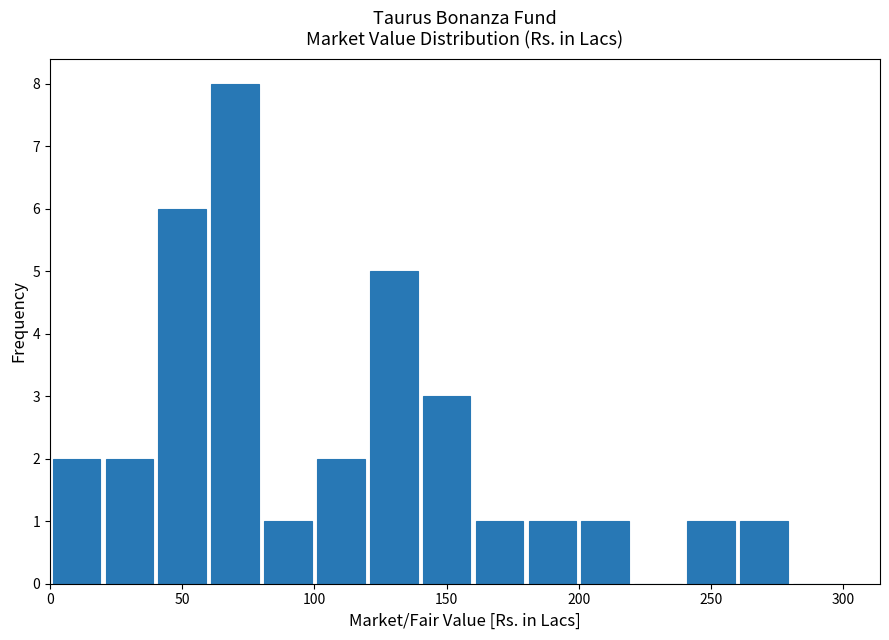

Which range on the x-axis has the tallest bar?

60 to 80